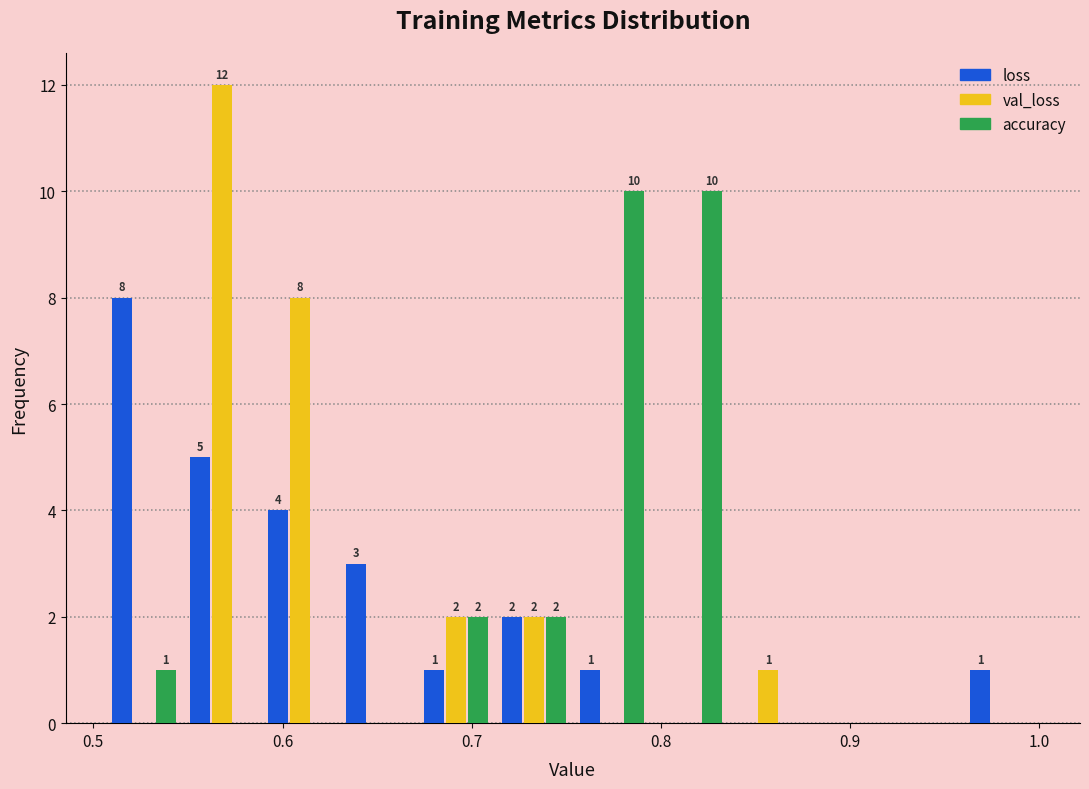

In the loss series, which range on the x-axis has the tallest bar?

0.51 to 0.55